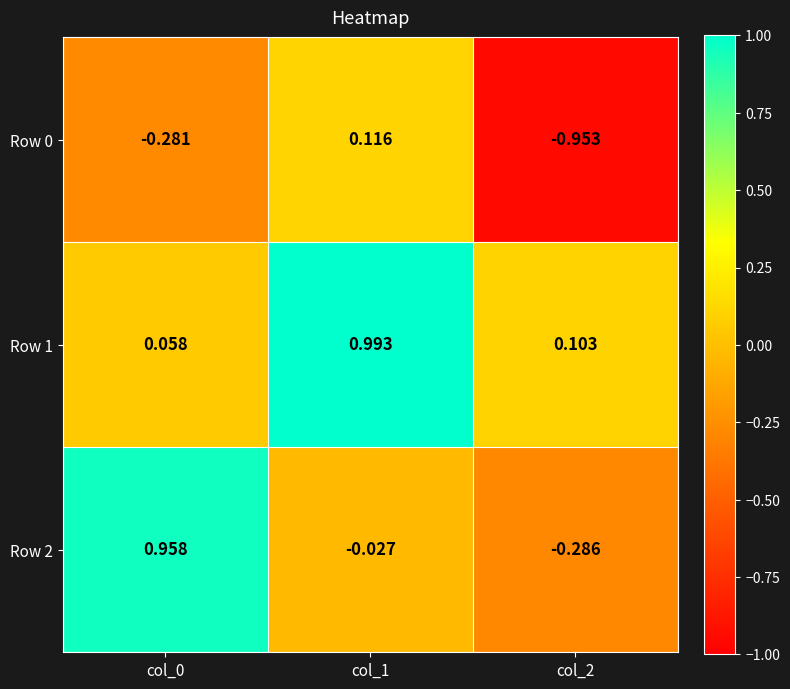

Rank the series by their maximum value, from lowest to highest.

Row 0, Row 2, Row 1